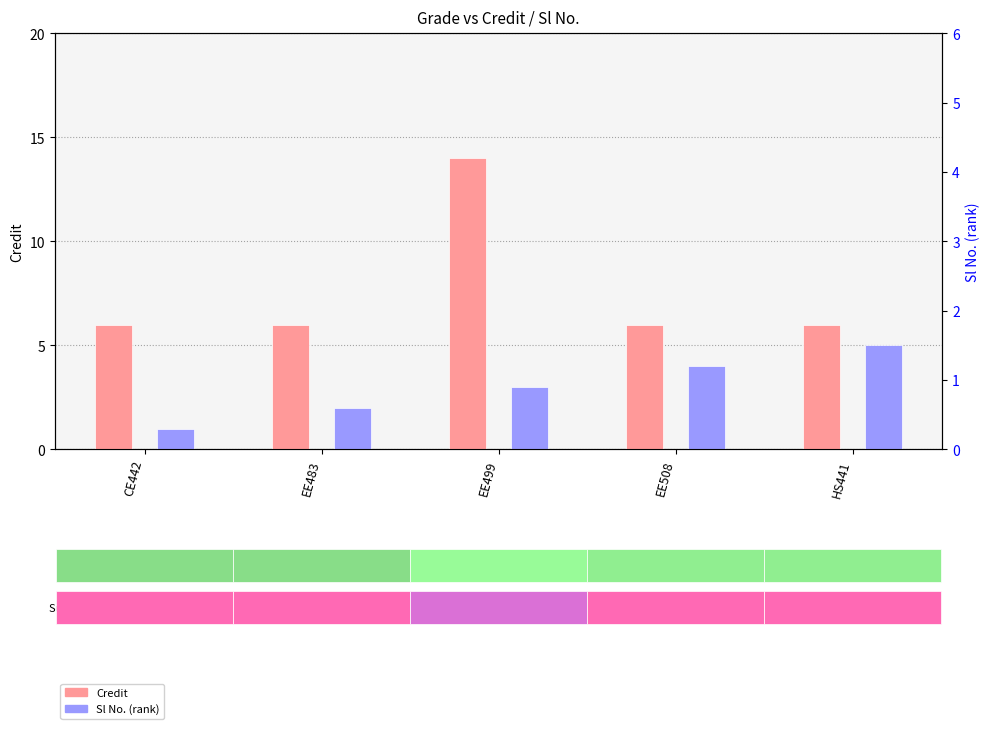

List the series in order of their peak value, lowest first.

Sl No., Credit